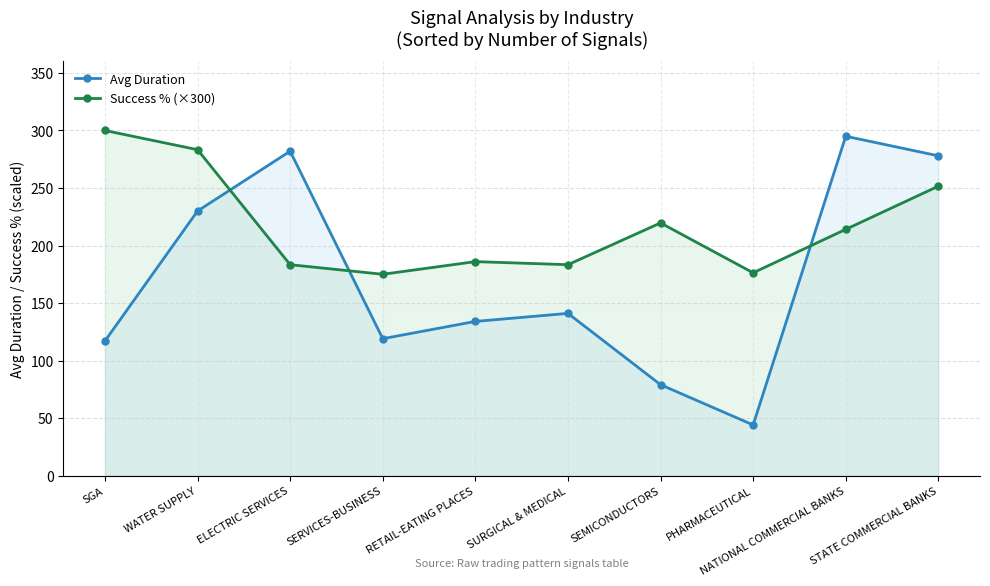

What is the greatest value displayed?

300.0